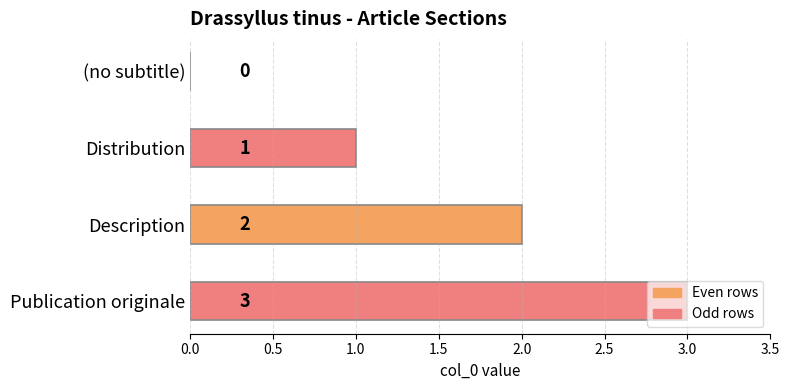

Reading left to right, list all the values displayed in this chart.

(no subtitle)=0	Distribution=1	Description=2	Publication originale=3